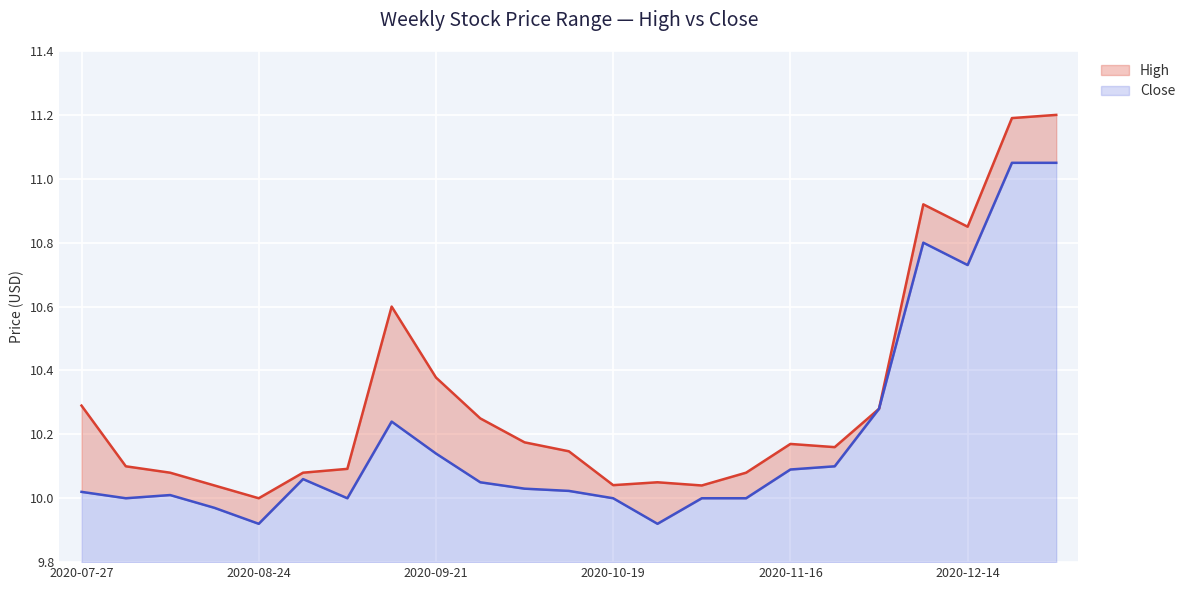

At which category is the sum across all series the highest?

2020-12-28